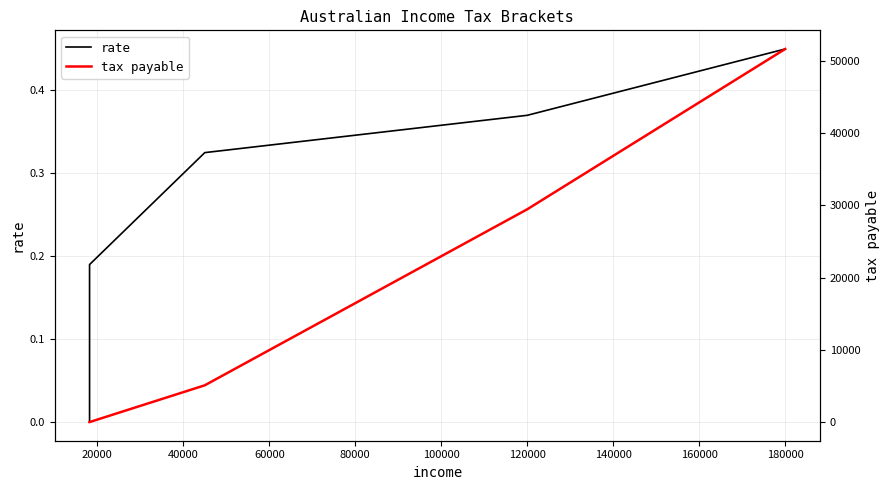

The value of rate at 20000 is 0.2. True or false?

True